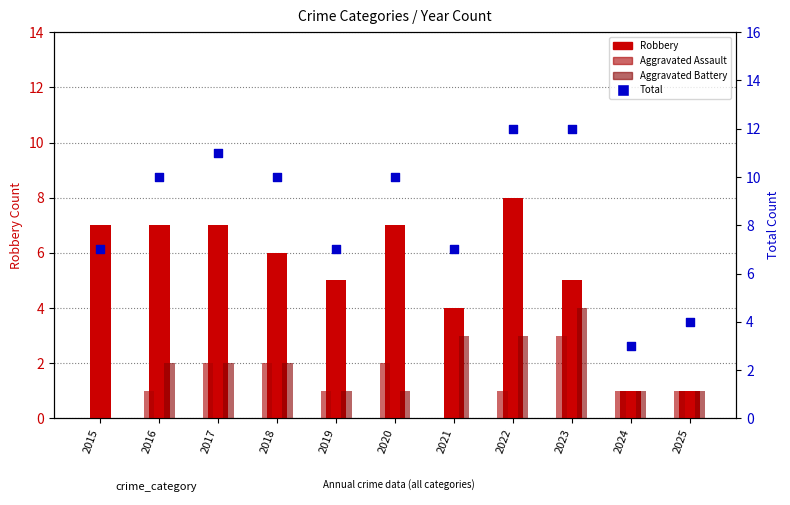

What are all the series names shown in the legend?

Robbery, Aggravated Assault, Aggravated Battery, Total